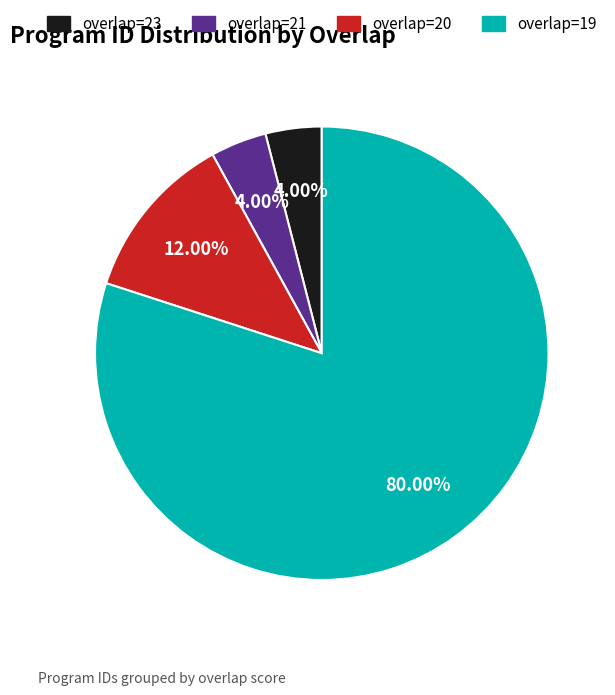

Is there any slice that represents more than half of the pie?

Yes